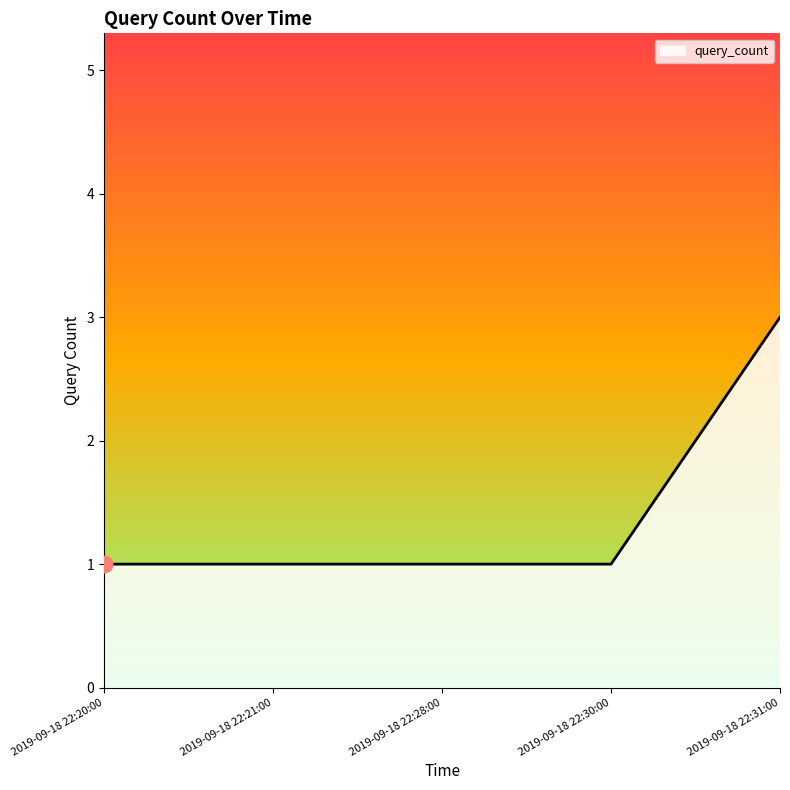

What position from the right is 2019-09-18 22:28:00?

3